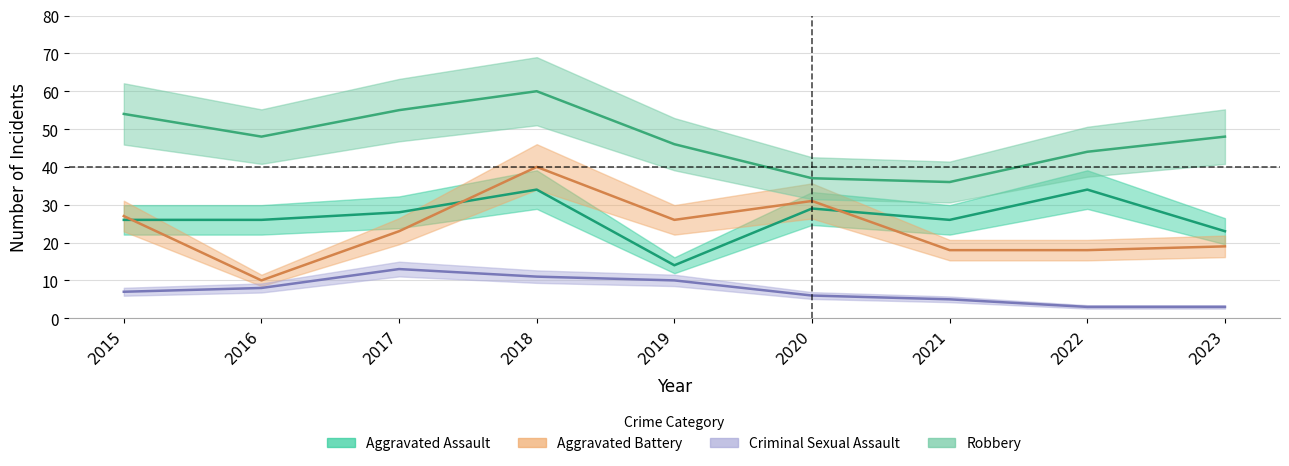

What is the sum of all Robbery values?

428